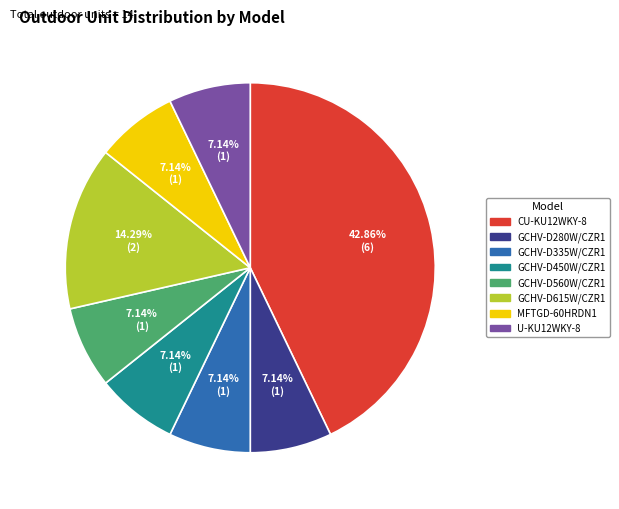

To the nearest percent, what is the combined percentage of GCHV-D280W/CZR1 and GCHV-D335W/CZR1?

14%